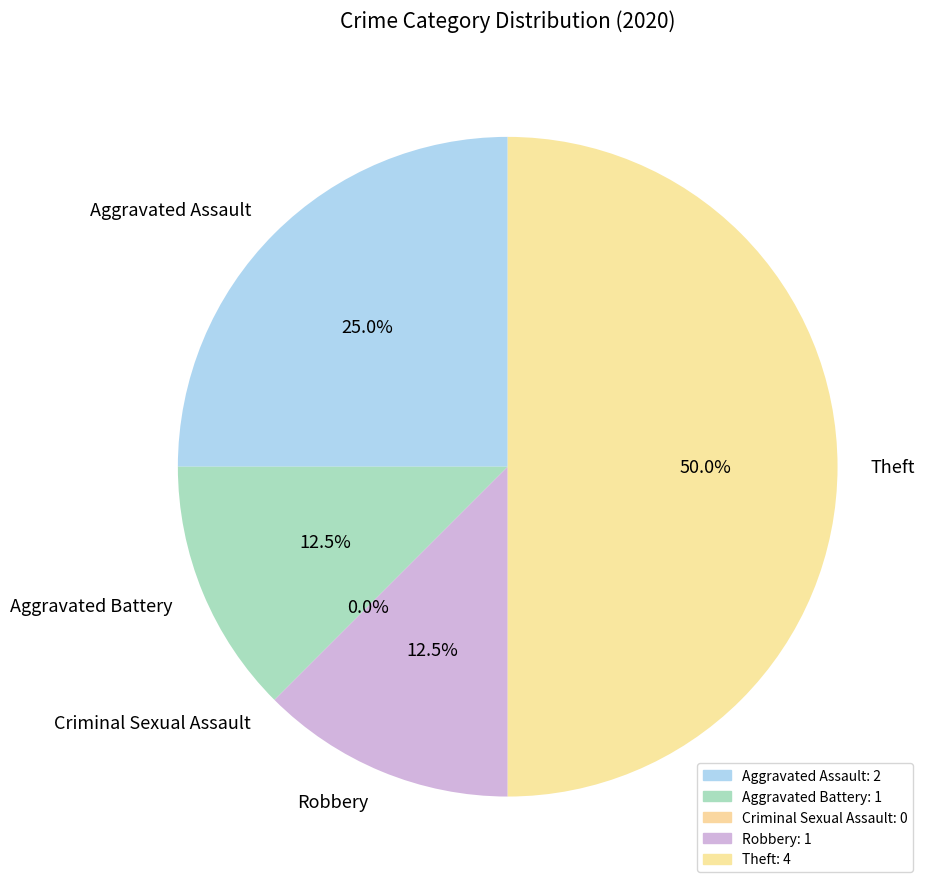

Is it true that Aggravated Assault is 12% of the pie?

False